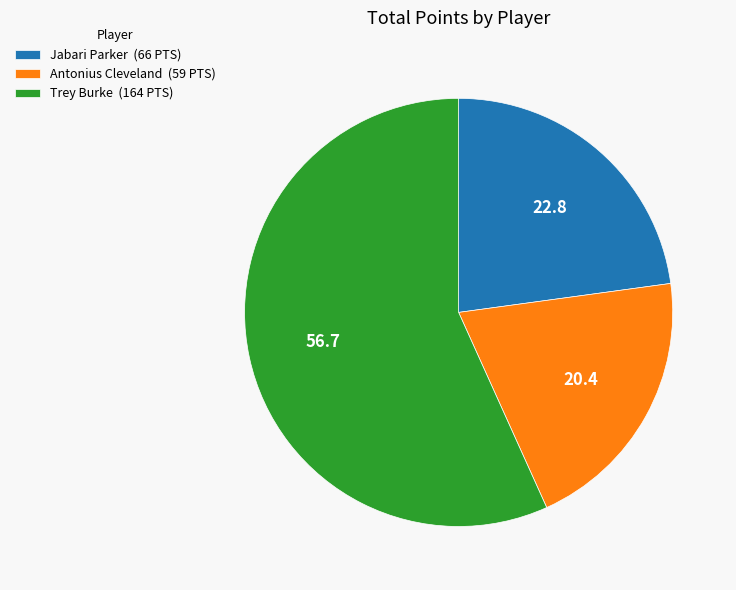

Combined, do Antonius Cleveland (59 PTS) and Jabari Parker (66 PTS) account for over 50%?

No